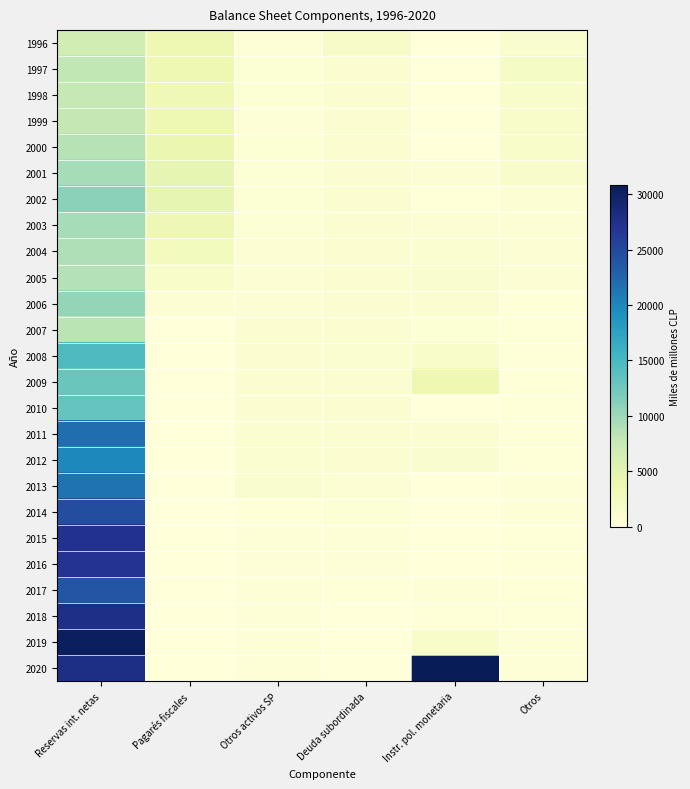

Count the number of categories in the chart.

6